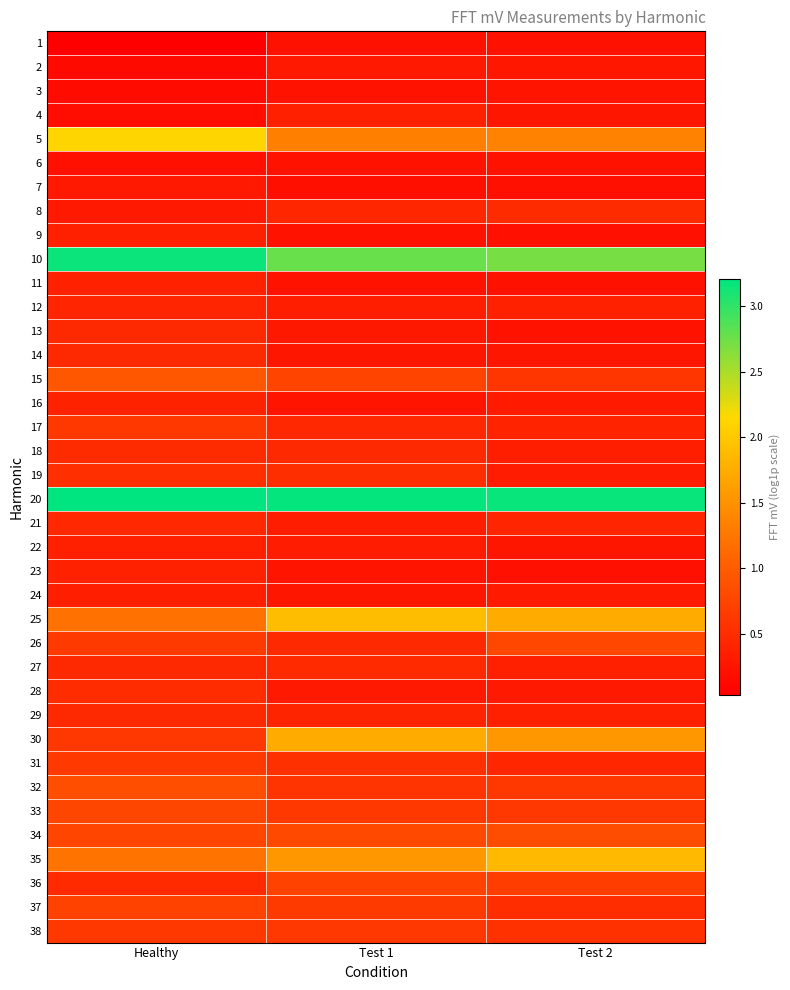

Between Healthy and Test 1, which series saw the biggest shift?

30